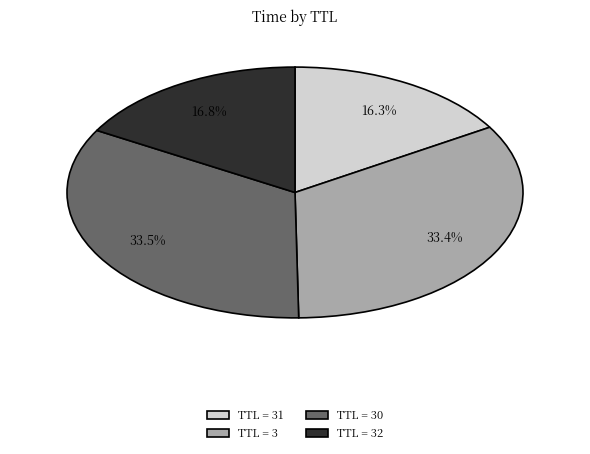

To the nearest percent, what is the average slice percentage?

25%